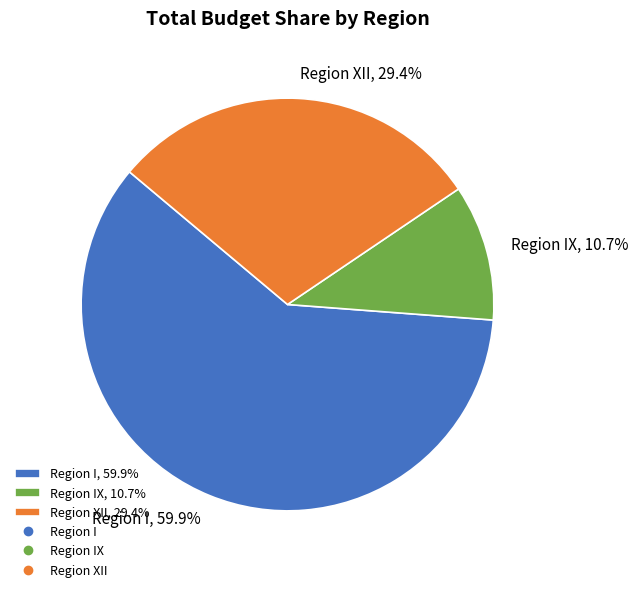

What is the total percentage of Region IX, 10.7% and Region XII, 29.4%?

40.1%